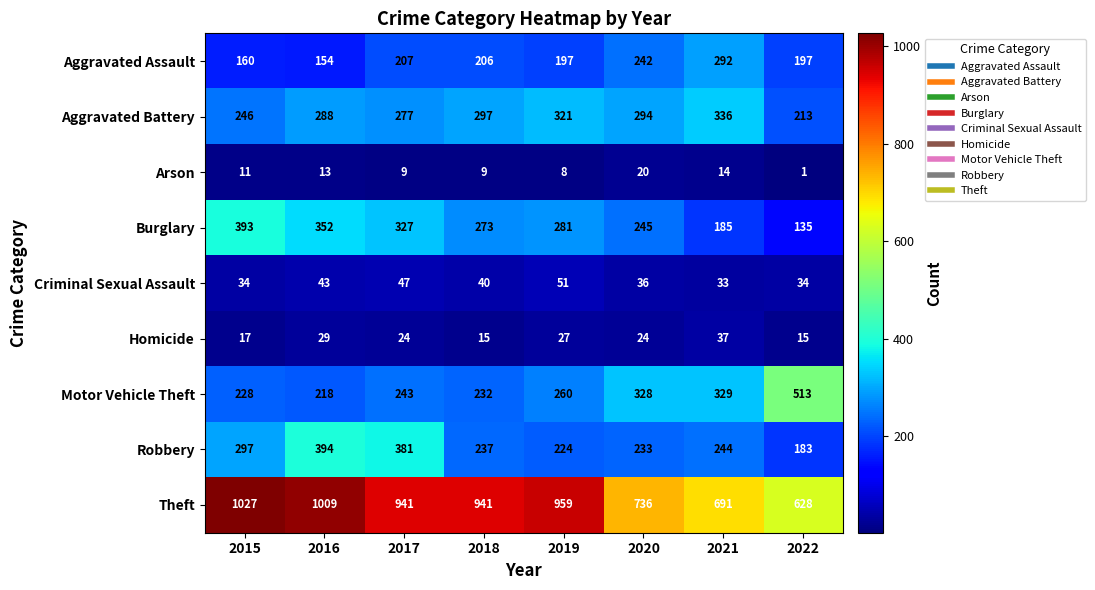

Which series has the largest total across all categories?

Theft